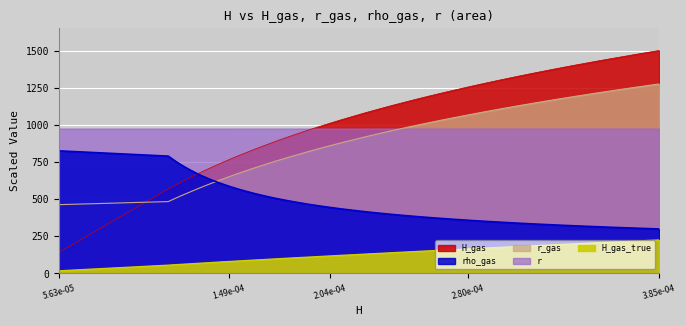

Reading left to right, list all the values displayed in this chart.

H_gas: 140.9	569.0	593.5	618.0	642.5	667.0	691.5	716.0	740.5	765.0	789.5	814.0	838.5	863.0	887.5	912.0	936.5	961.0	985.5	1010.0	1034.5	1059.0	1083.5	1108.0	1132.5	1157.0	1181.5	1206.0	1230.5	1255.0	1279.5	1304.0	1328.5	1353.0	1377.5	1402.0	1426.5	1451.0	1475.5	1500.0
H_gas_true: 17.5	55.6	58.6	61.3	64.3	67.3	70.3	73.6	76.8	80.1	83.3	86.8	90.4	93.9	97.6	101.4	105.4	109.1	113.1	117.4	121.6	125.9	130.4	134.9	139.7	144.4	149.4	154.4	159.4	164.7	170.2	175.7	181.2	187.2	193.0	199.2	205.5	211.7	218.2	225.0
r: 462.8	483.6	504.4	525.3	546.1	566.9	587.7	608.6	629.4	650.2	671.1	691.9	712.7	733.5	754.4	775.2	796.0	816.8	837.7	858.5	879.3	900.1	921.0	941.8	962.6	983.4	1004.3	1025.1	1045.9	1066.7	1087.6	1108.4	1129.2	1150.0	1170.9	1191.7	1212.5	1233.3	1254.2	1275.0
rho_gas: 825.0	789.5	756.9	726.9	699.2	673.5	649.6	627.4	606.6	587.2	569.0	551.9	535.7	520.5	506.1	492.5	479.6	467.4	455.8	444.7	434.2	424.2	414.6	405.4	396.6	388.2	380.2	372.5	365.0	357.9	351.1	344.5	338.1	332.0	326.1	320.4	314.9	309.6	304.4	299.5